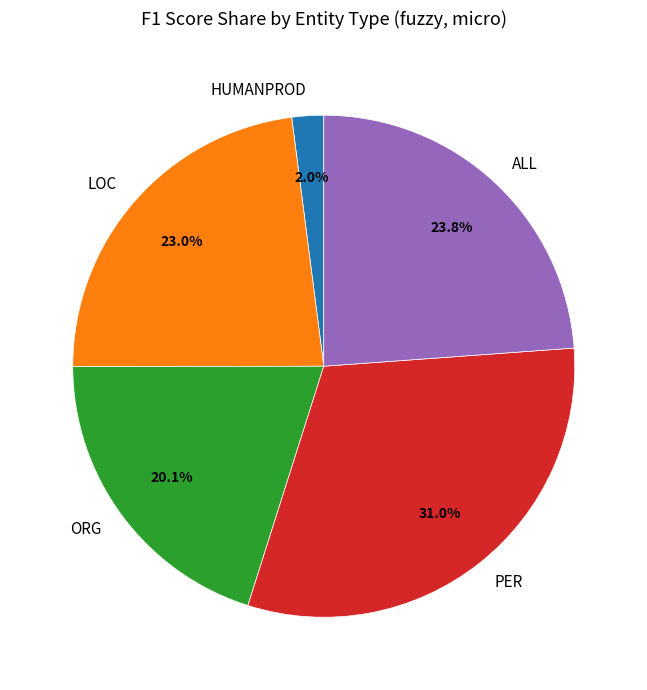

What portion of the pie excludes LOC?

77.0%